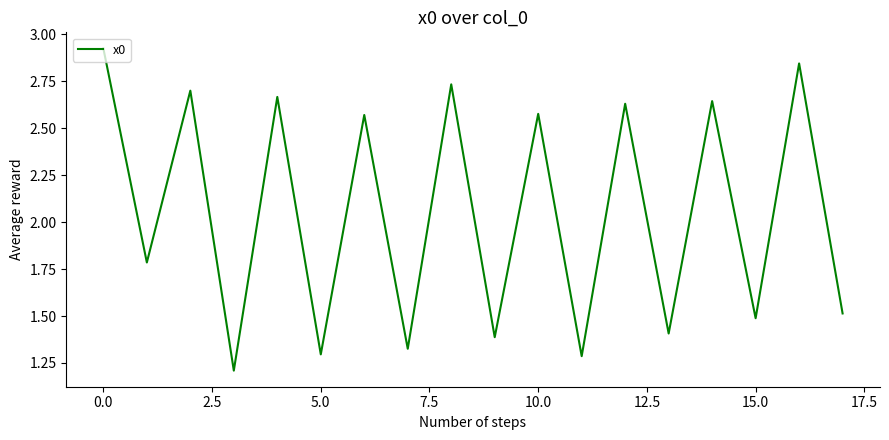

What is the minimum value shown in the chart?

1.2